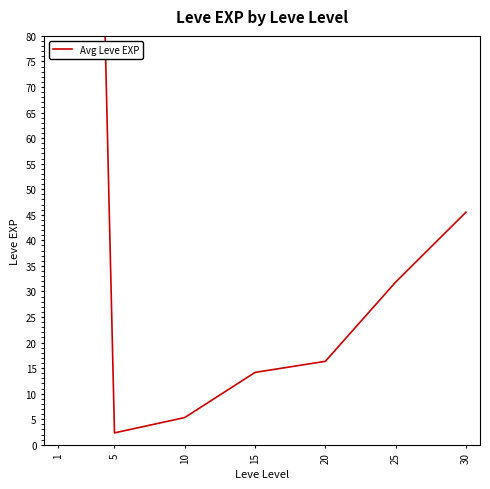

How many distinct data groups are displayed?

1